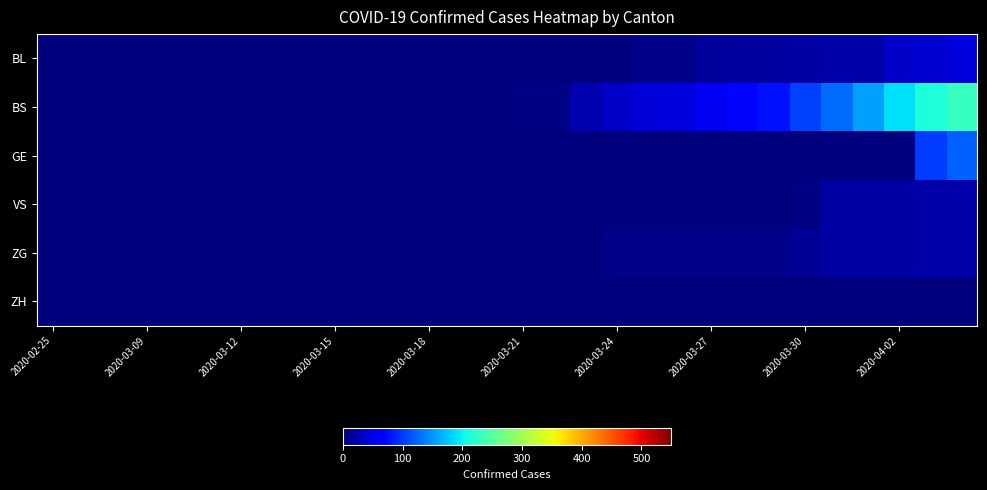

At which category is the sum across all series the highest?

29